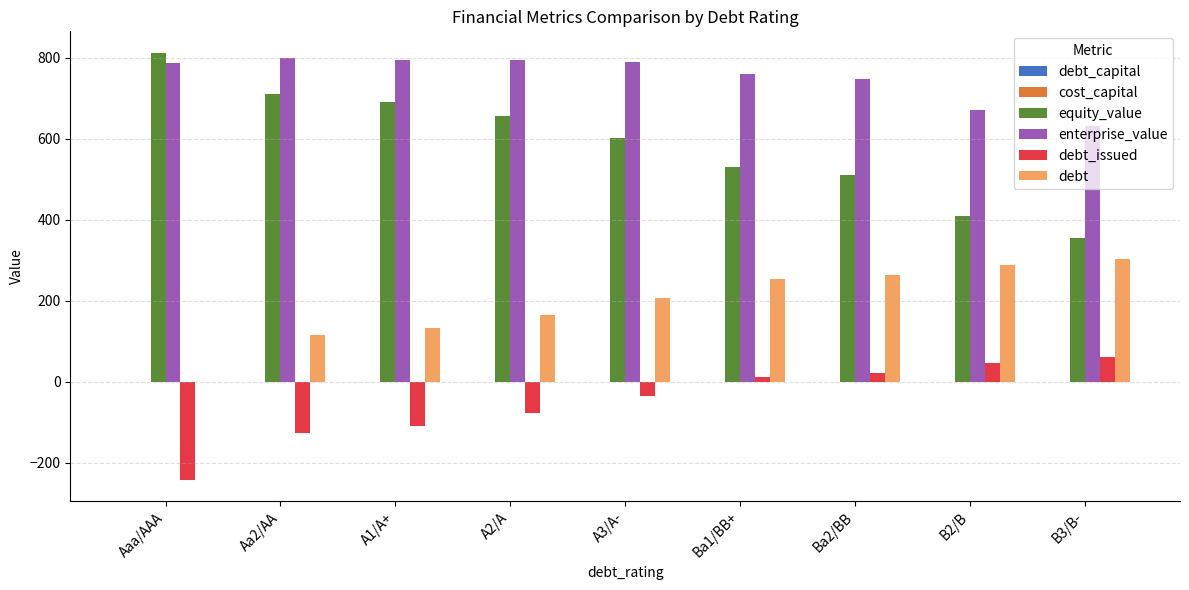

Which series has the largest total across all categories?

enterprise_value